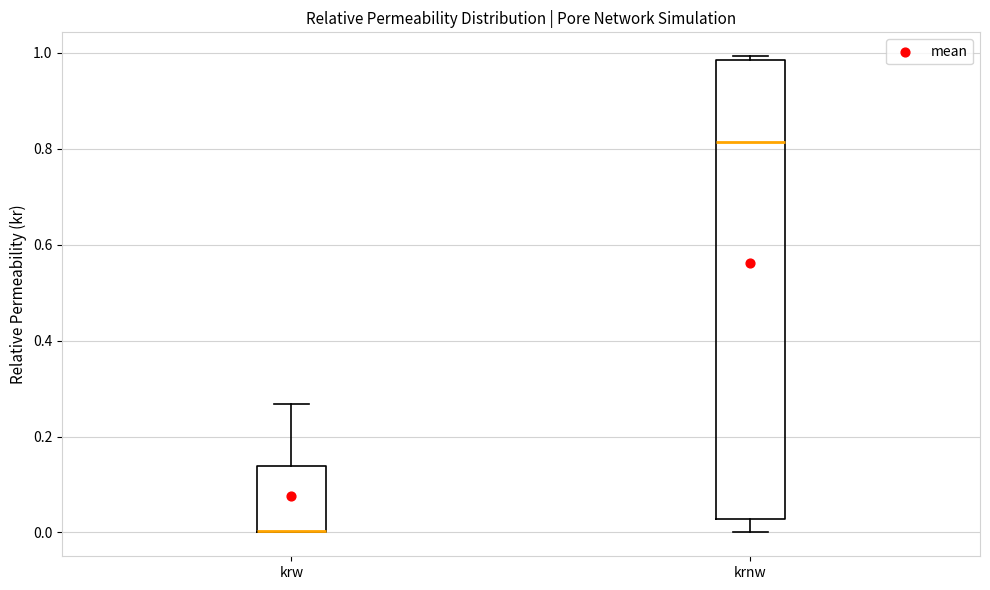

Which box is the tallest, from its lower edge to its upper edge?

krnw